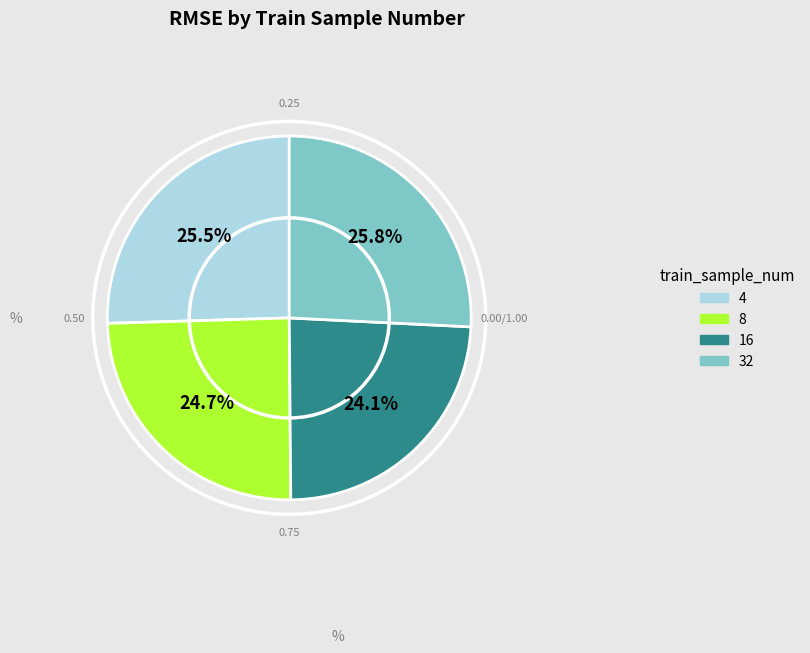

Which has a higher value, 4 or 8?

4